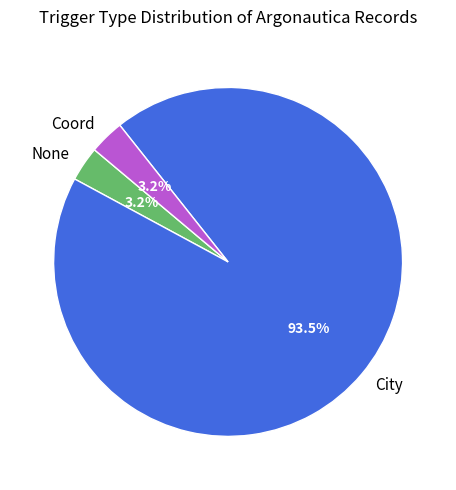

What is the largest slice in the pie chart?

City